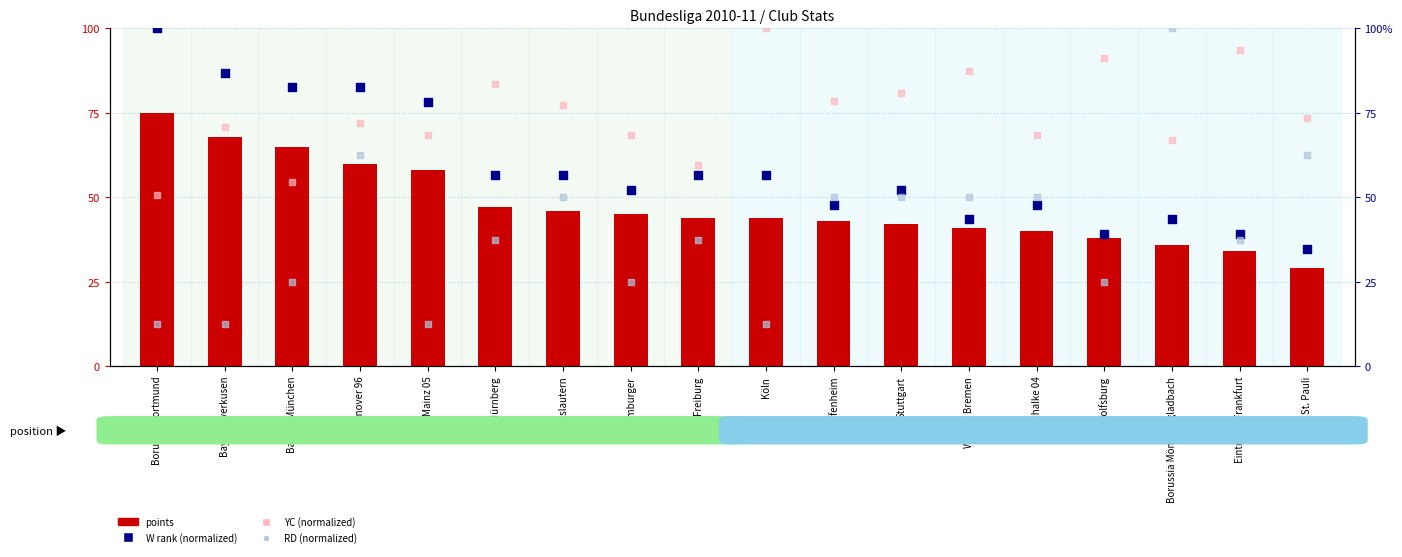

Which series reaches the maximum Y coordinate?

W (normalized)